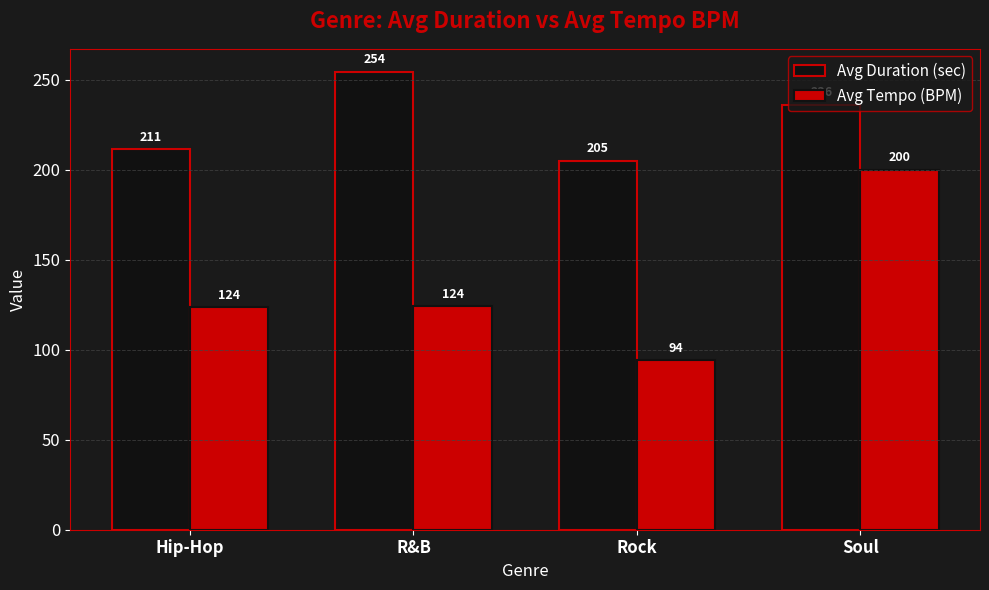

What is the difference between the second highest and second lowest values in the Avg Duration (sec) series?

24.7